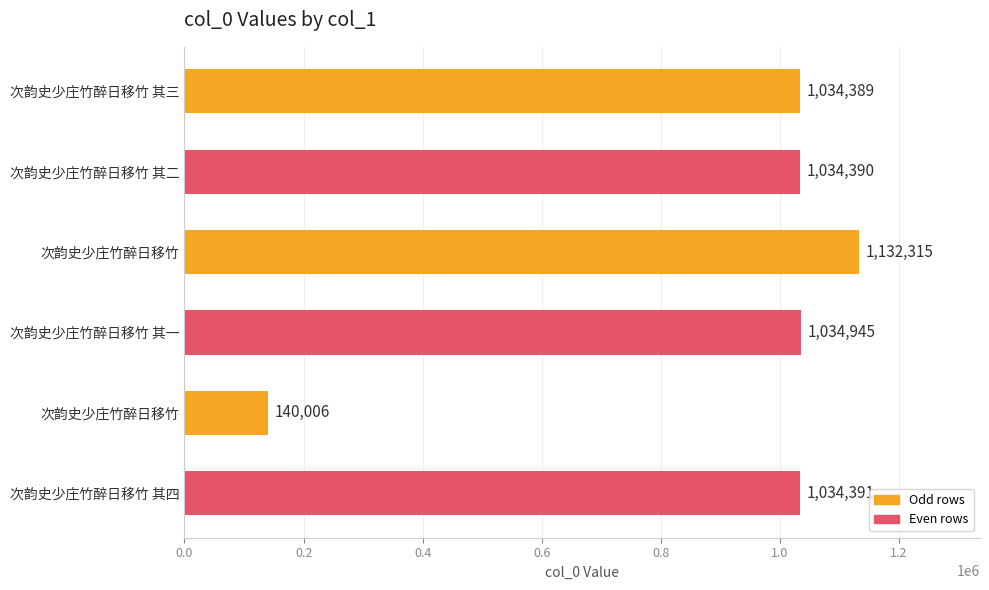

How many bars are there in total?

6